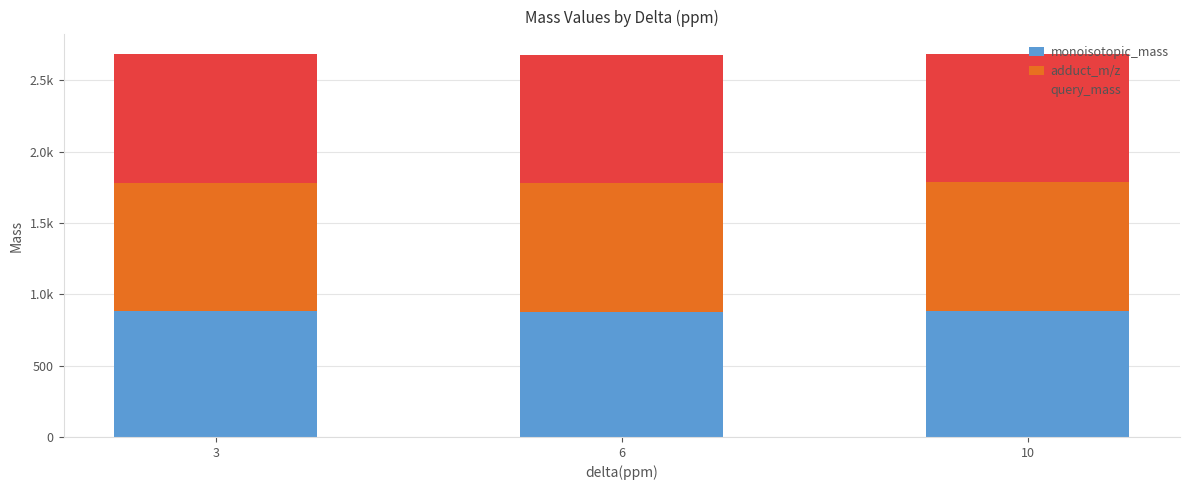

Which has a higher value, 6 or 10?

10